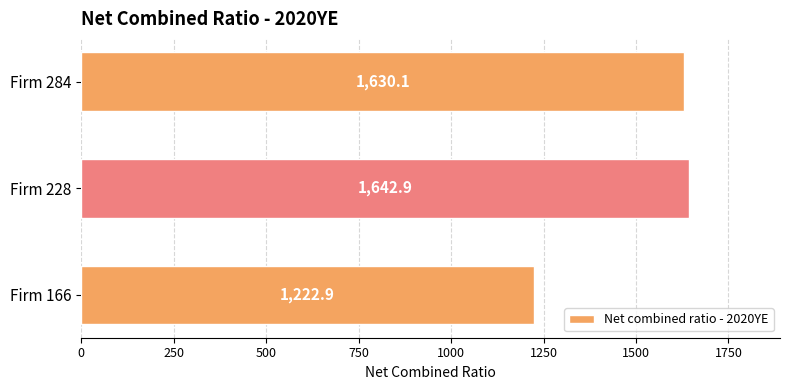

Reading top to bottom, list all the values displayed in this chart.

Firm 284=1630.1	Firm 228=1642.9	Firm 166=1222.9